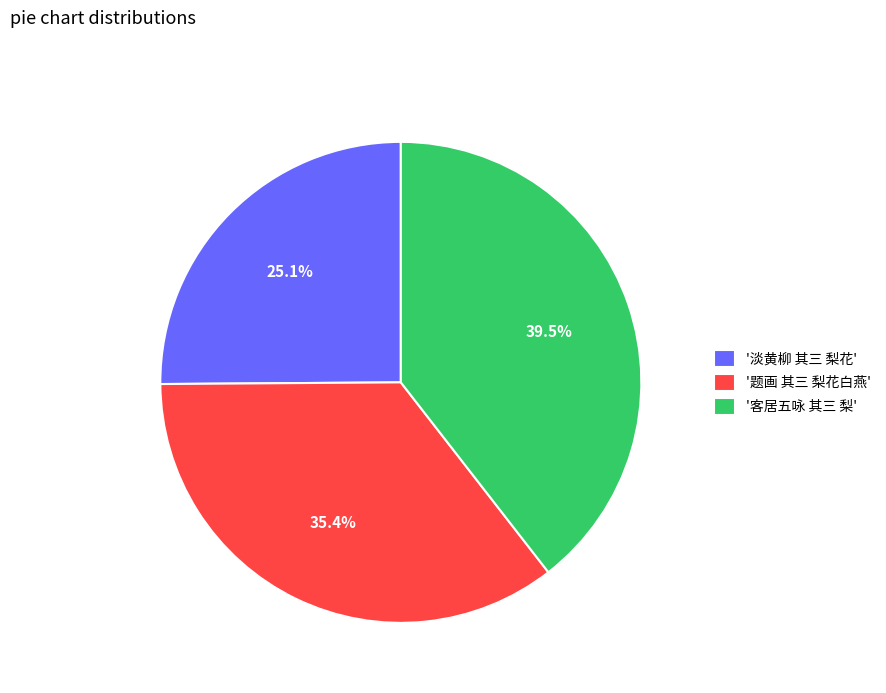

To the nearest percent, what is the difference between the largest and smallest slice percentages?

14%